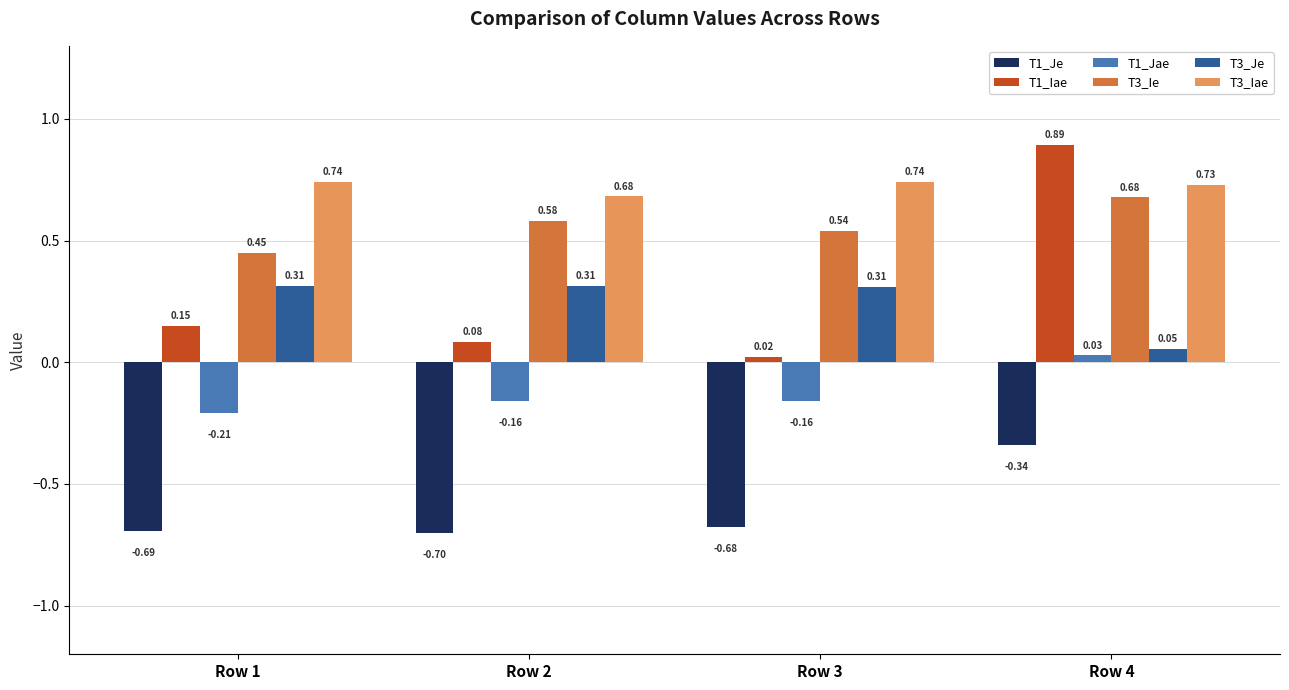

Is the value of T3_Ie at Row 3 greater than the value of T1_Je at Row 2?

Yes